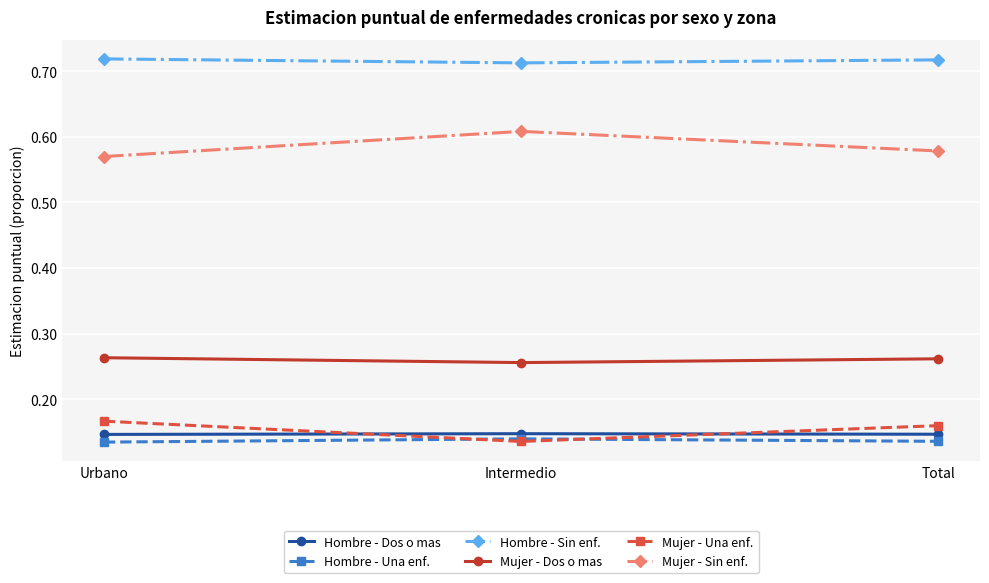

Is this an area chart (filled region under the line)?

No